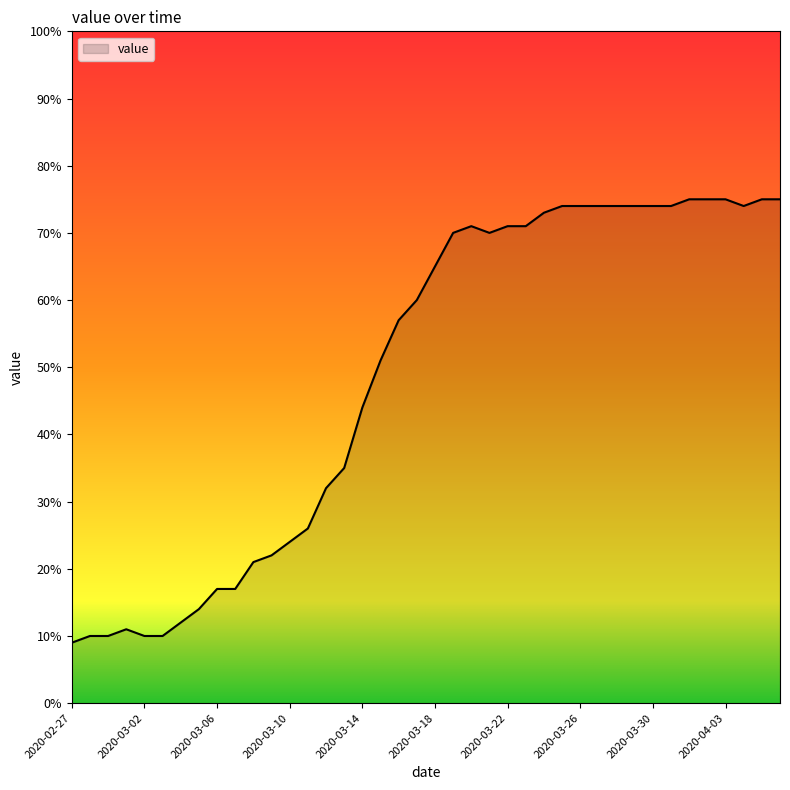

What is the average value?

49